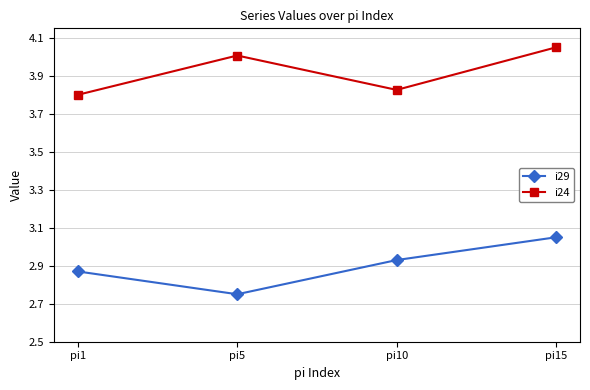

Which category has the highest value across all series?

pi15